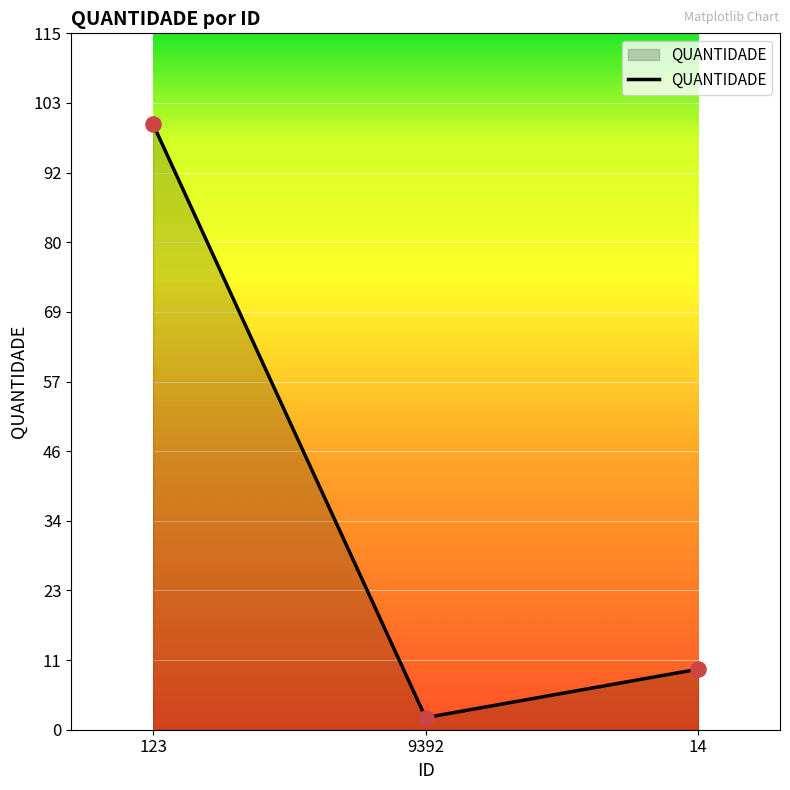

Between 9392 and 123, which is larger?

123